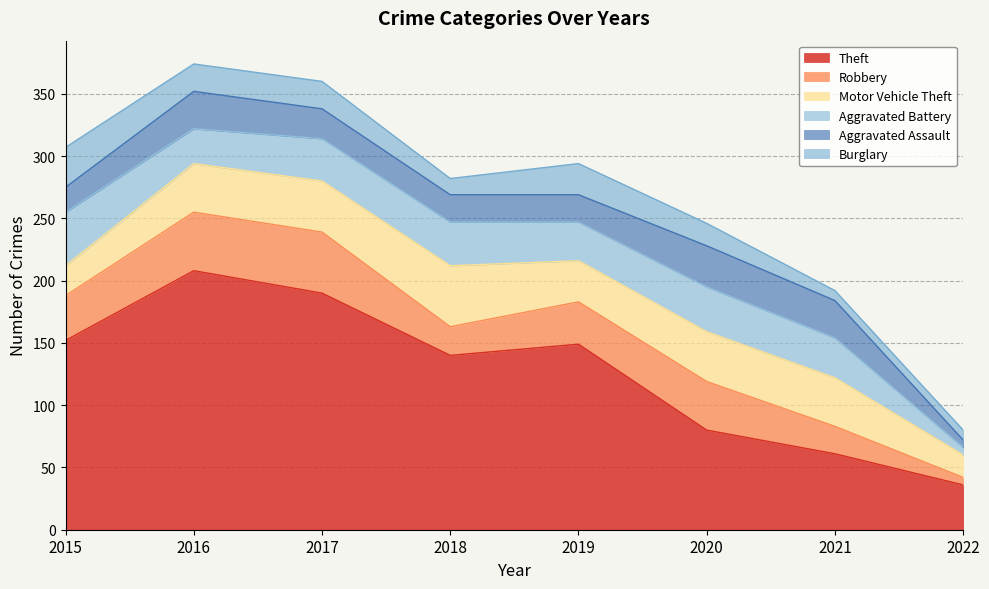

What are all the series names shown in the legend?

Theft, Robbery, Motor Vehicle Theft, Aggravated Battery, Aggravated Assault, Burglary